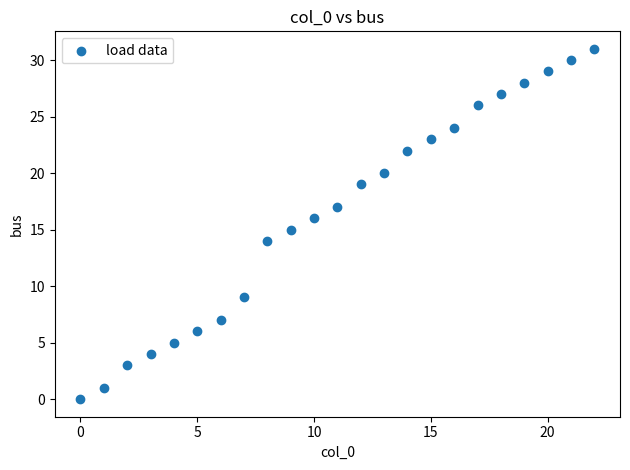

What is the range of Y values (max minus min)?

31